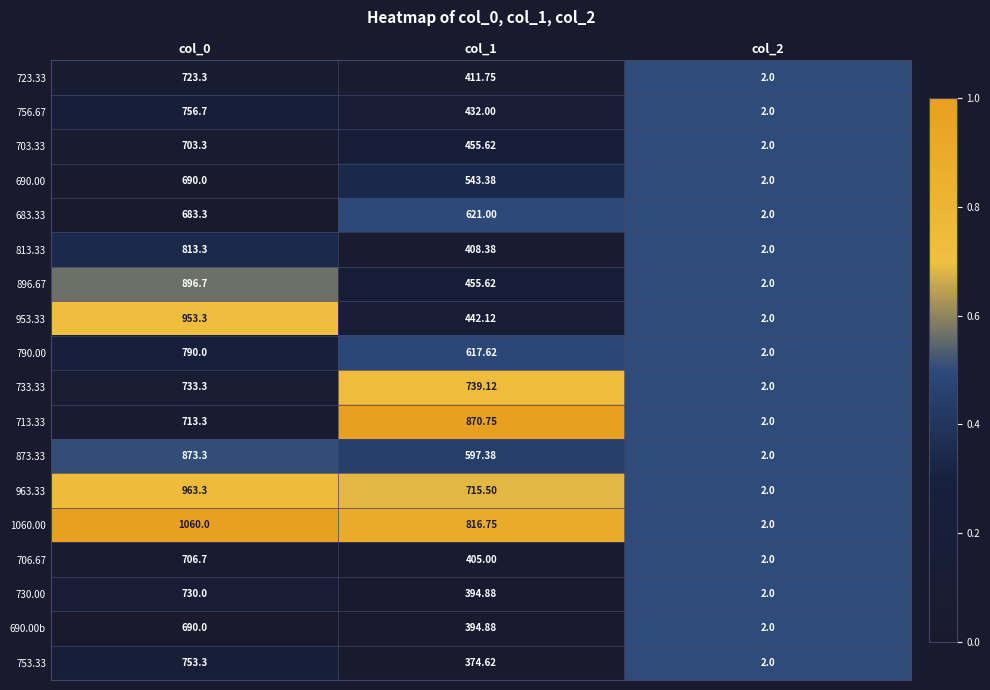

Is the value of 756.67 at col_1 greater than the value of 730.00 at col_0?

No